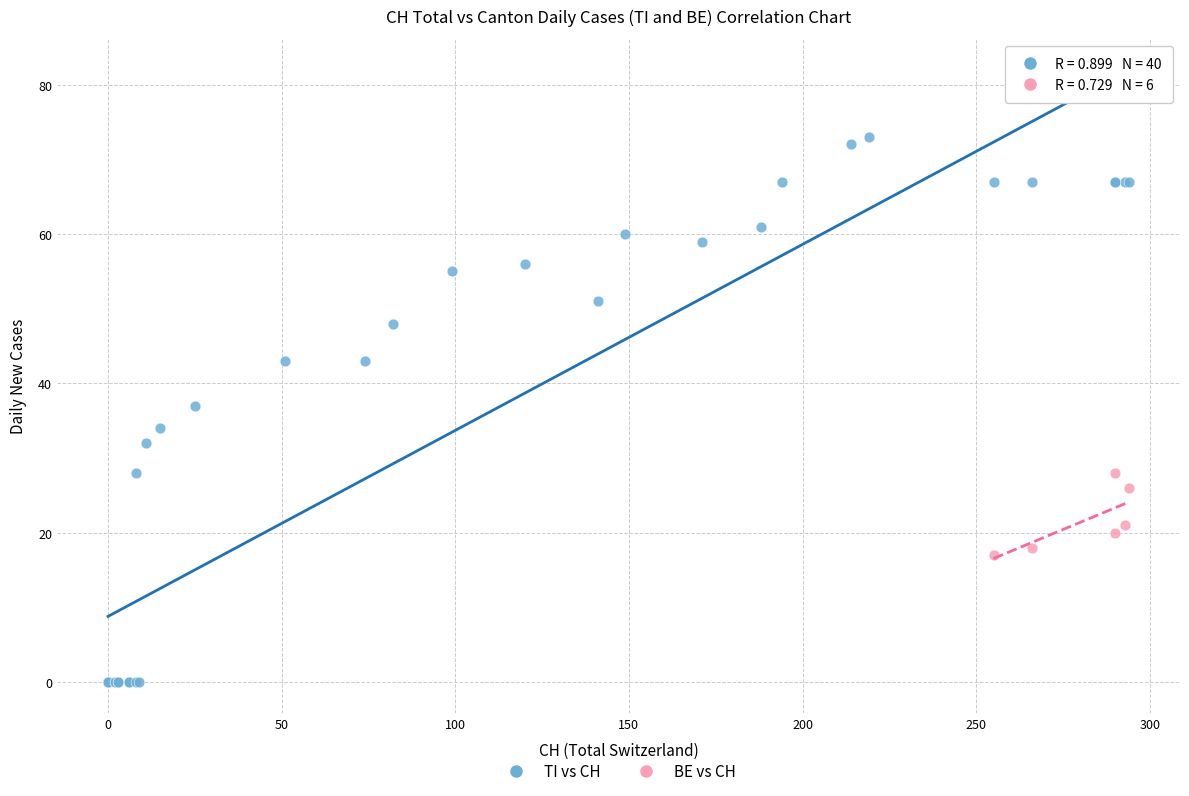

Which series contains the highest Y value?

TI vs CH